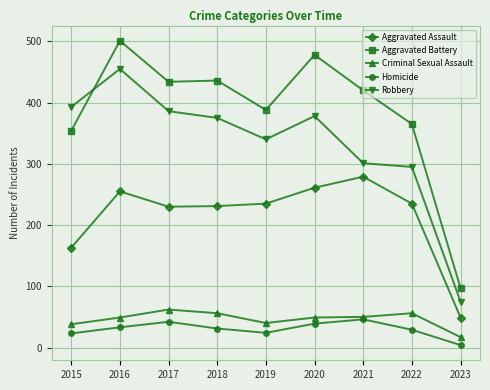

After their last crossing, which series has the higher values: Aggravated Battery or Robbery?

Aggravated Battery